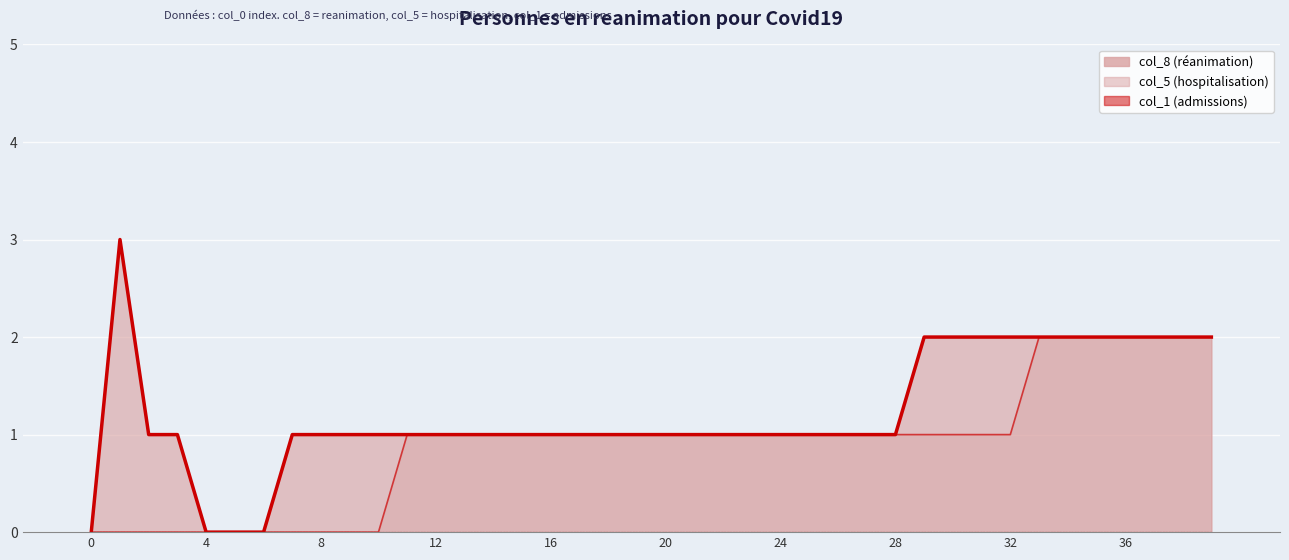

What is the difference between the maximum and minimum values in the col_8 line series?

3